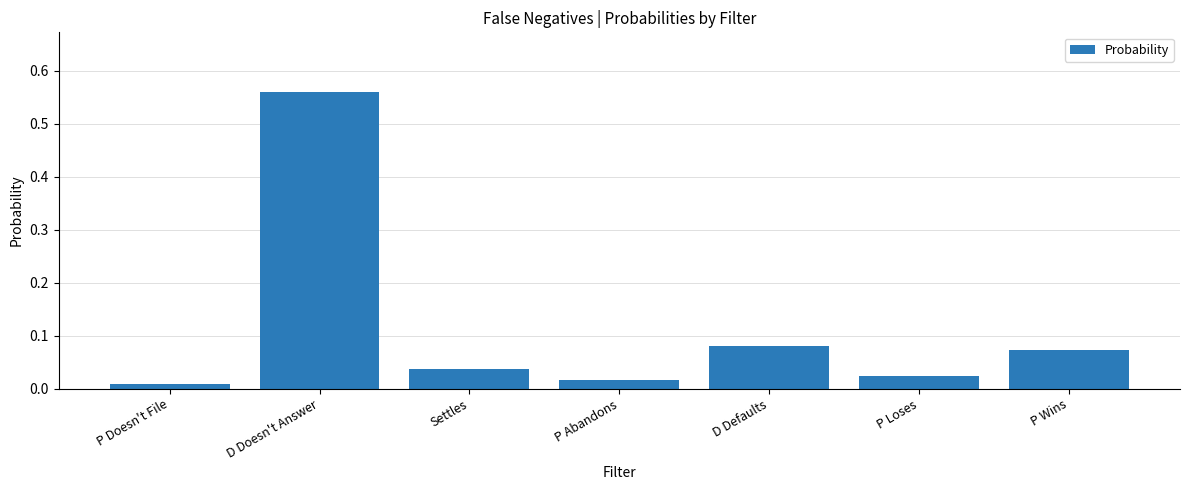

At which category does the chart reach its peak across all series?

D Doesn't Answer